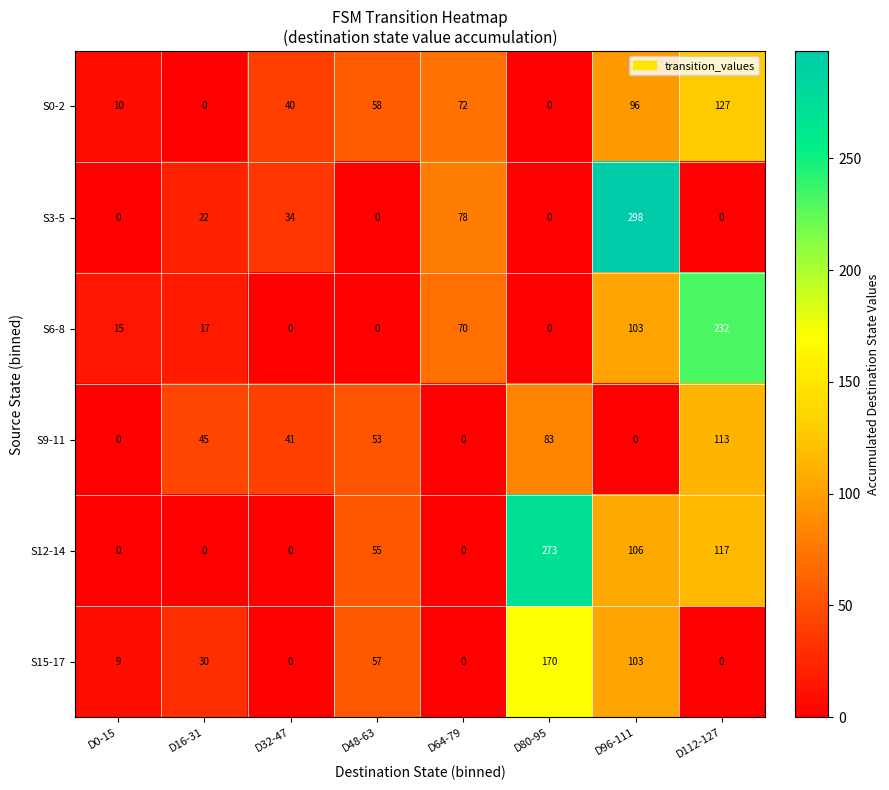

At which label does S9-11 reach its peak?

D112-127